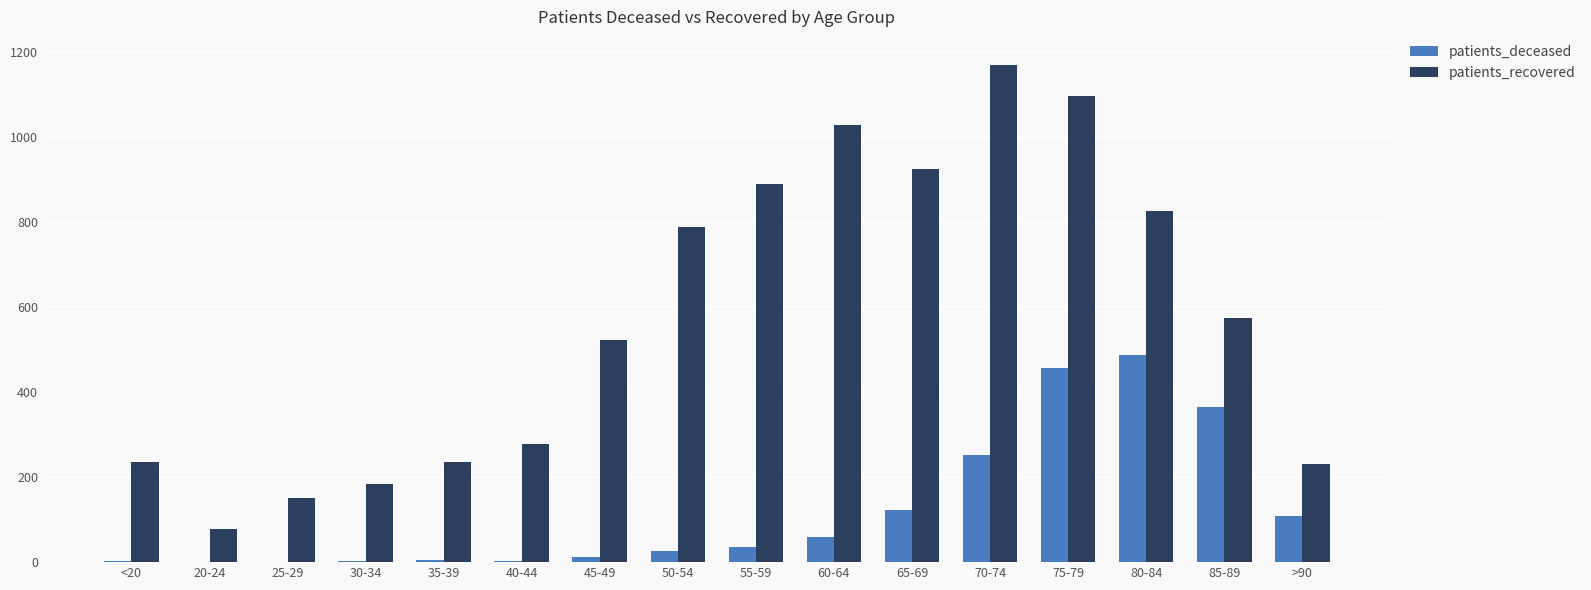

What value does the patients_deceased series have at 35-39?

4